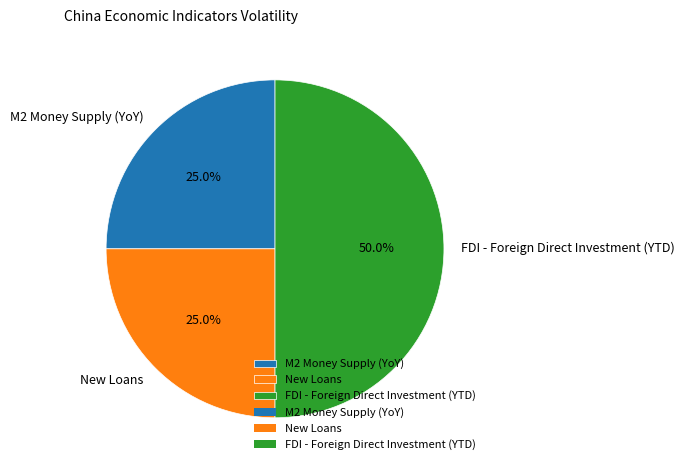

The New Loans slice represents 25% of the pie. True or false?

True